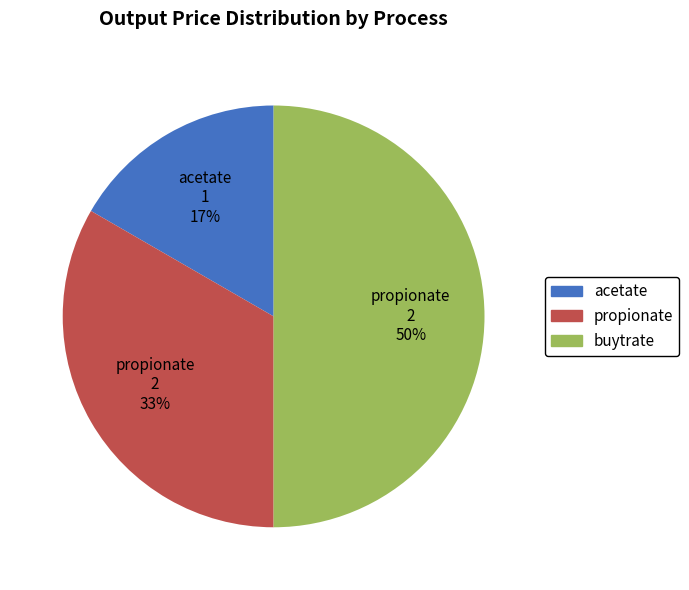

Count the number of slices in the pie.

3